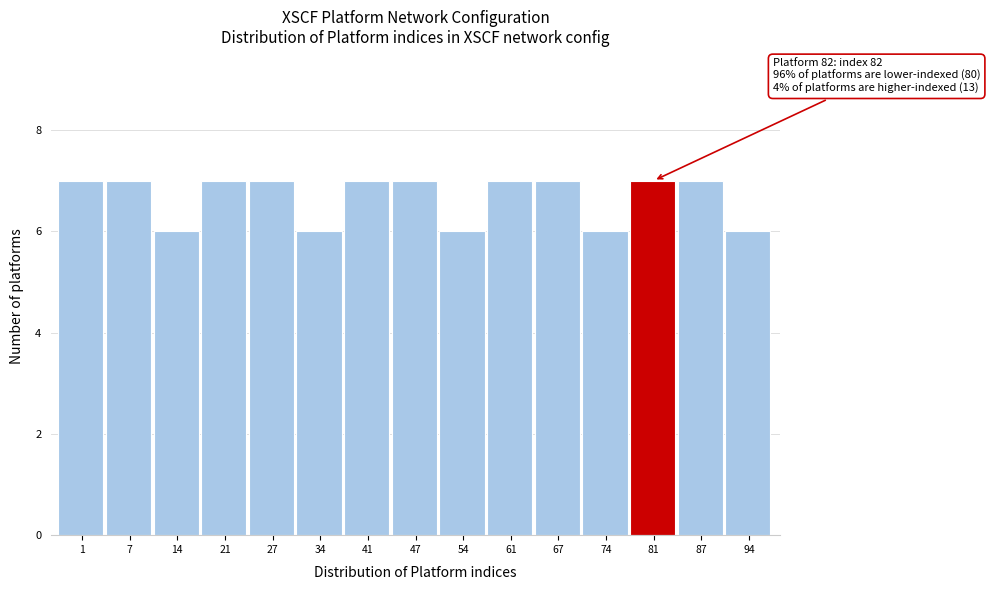

Reading left to right, extract all data points from this chart.

1=7	7=7	14=6	21=7	27=7	34=6	41=7	47=7	54=6	61=7	67=7	74=6	81=7	87=7	94=6